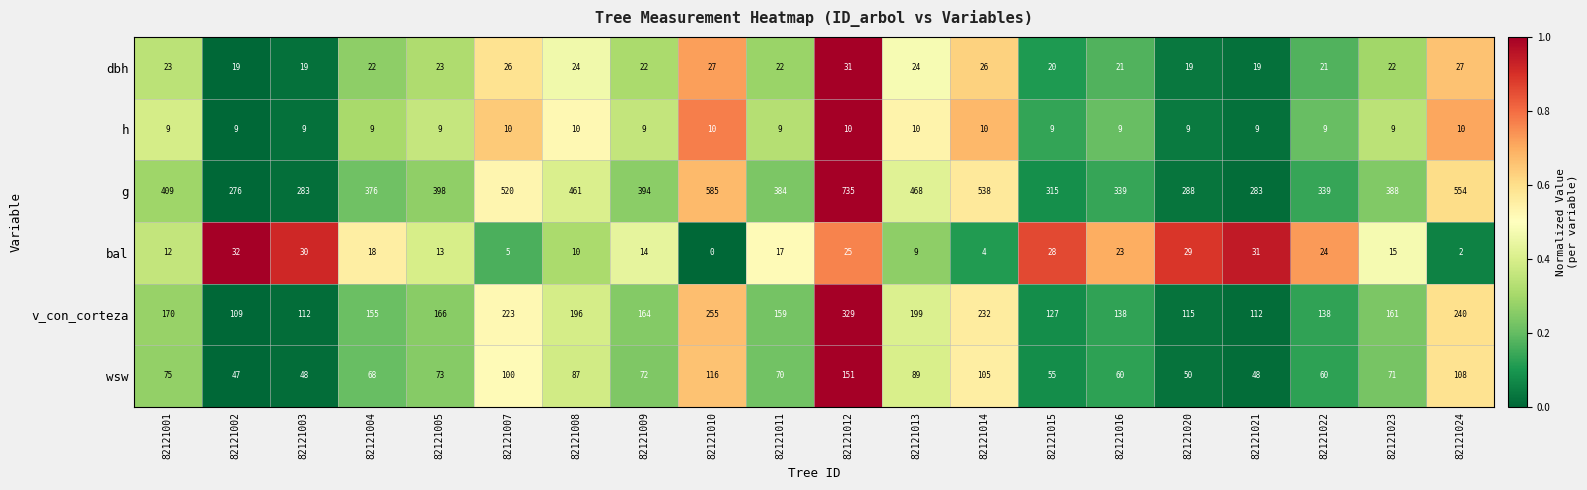

The g series shows 585 at 82121010. True or false?

True